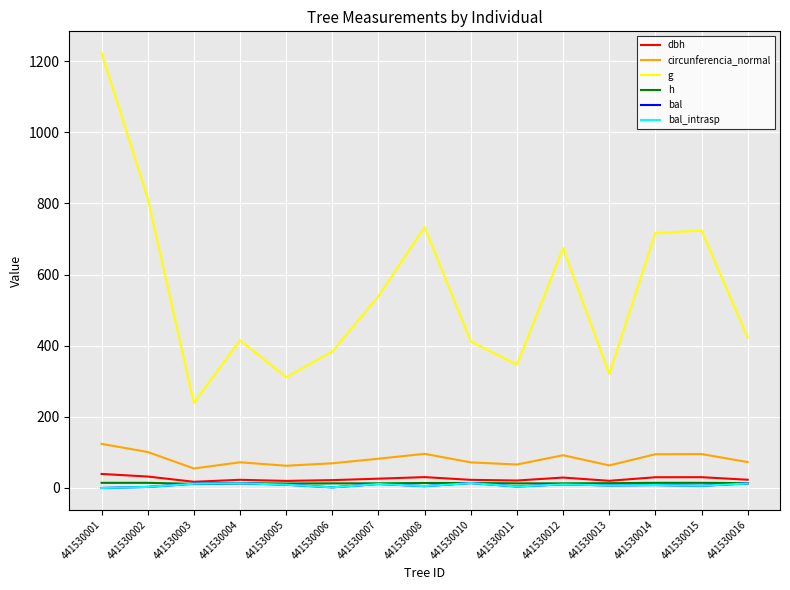

Does the chart have visible grid lines?

Yes